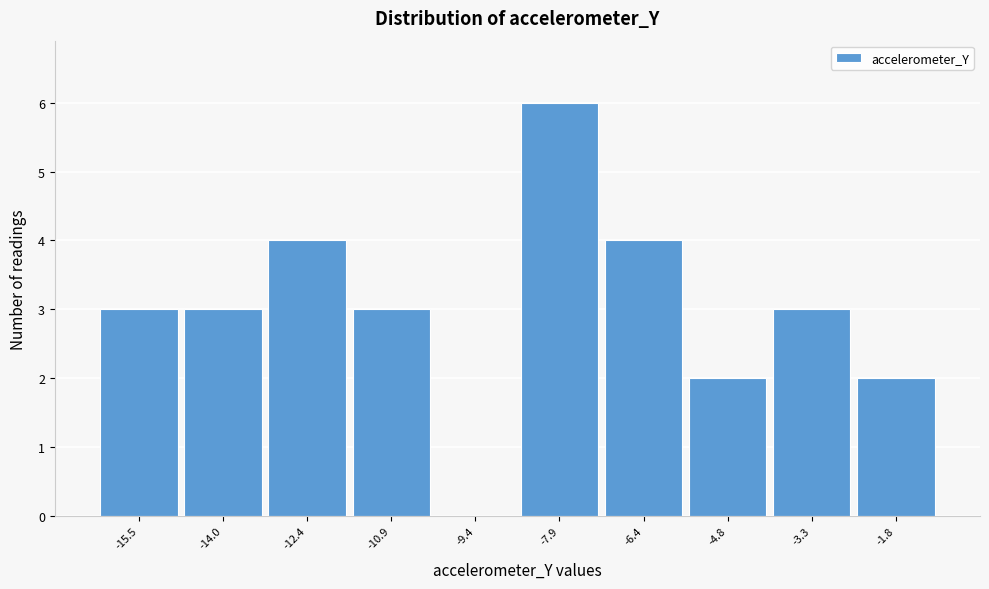

Which range on the x-axis has the tallest bar?

-8.6 to -7.2